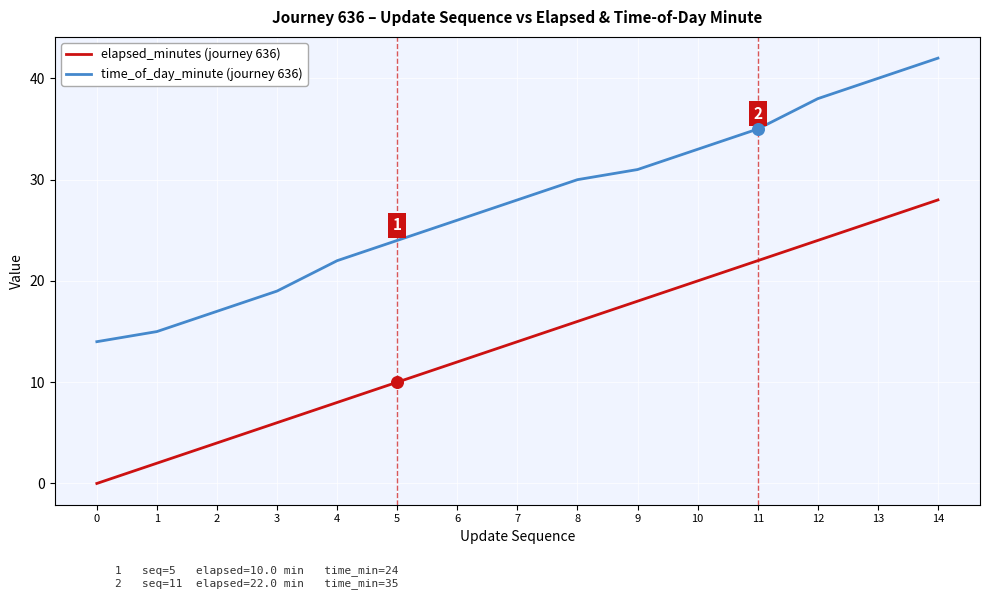

At which category is the sum across all series the highest?

14